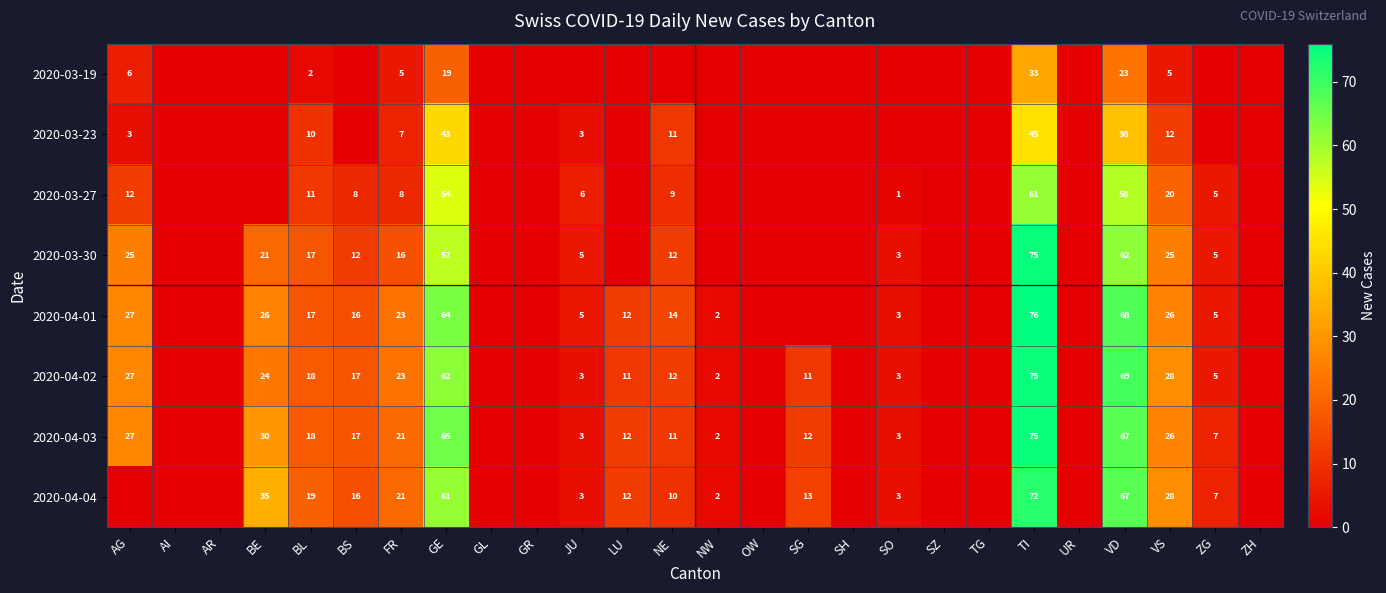

True or false: 2020-03-30 has a value of 5 at JU.

True